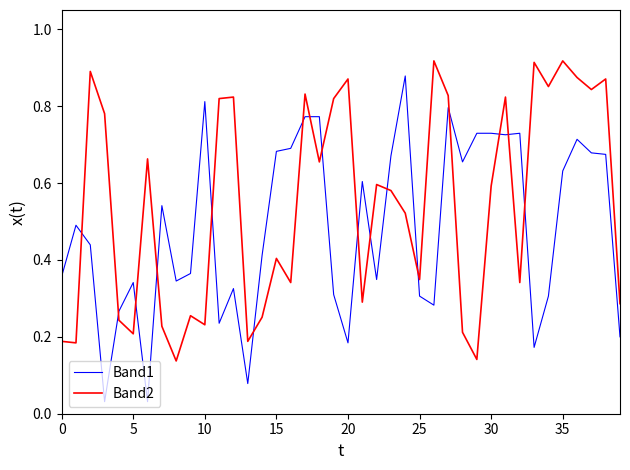

List the series in order of their overall mean, highest first.

Band2, Band1